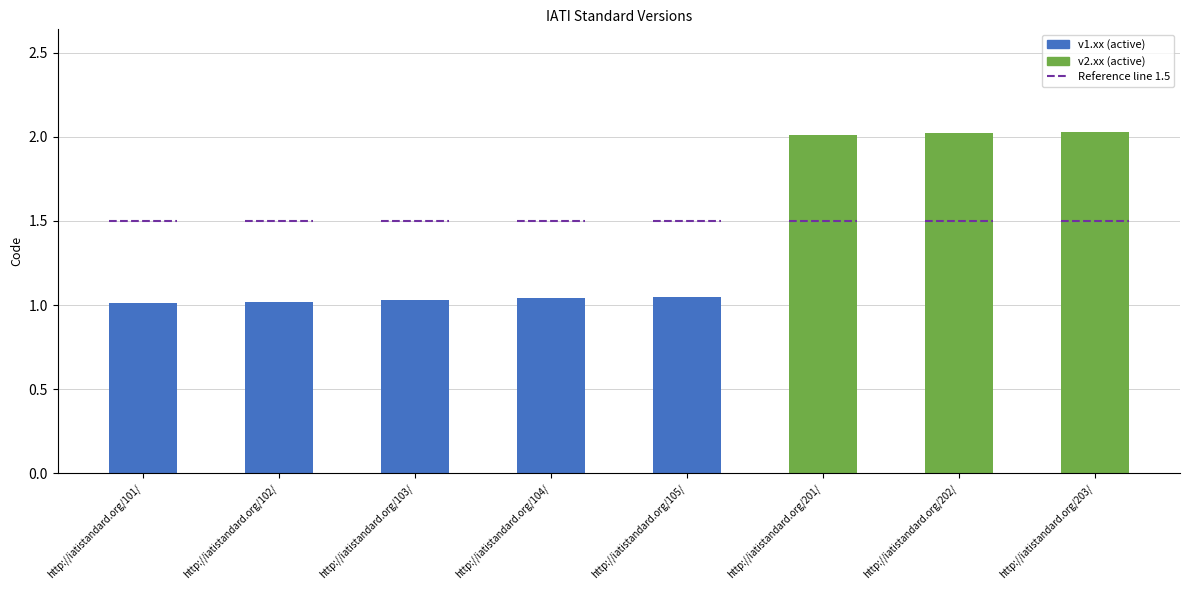

Is it true that the value at http://iatistandard.org/104/ is 0.6?

False